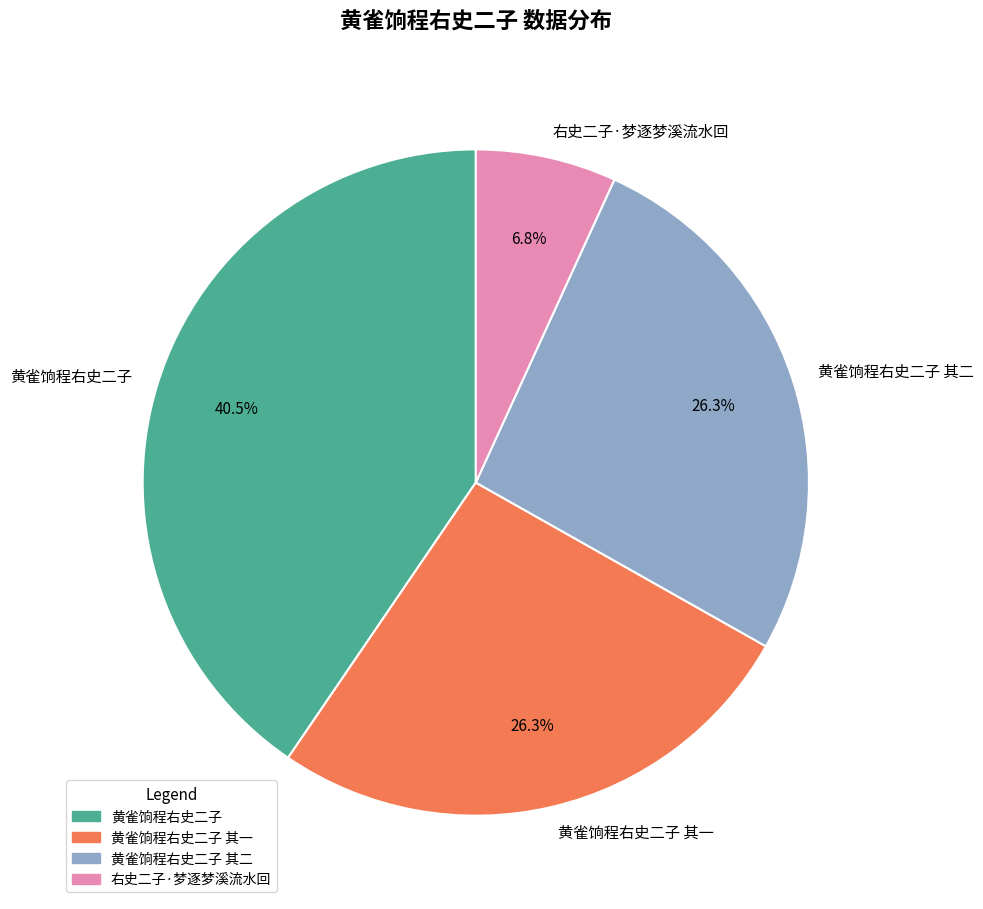

Is 黄雀饷程右史二子 the majority of the pie?

No